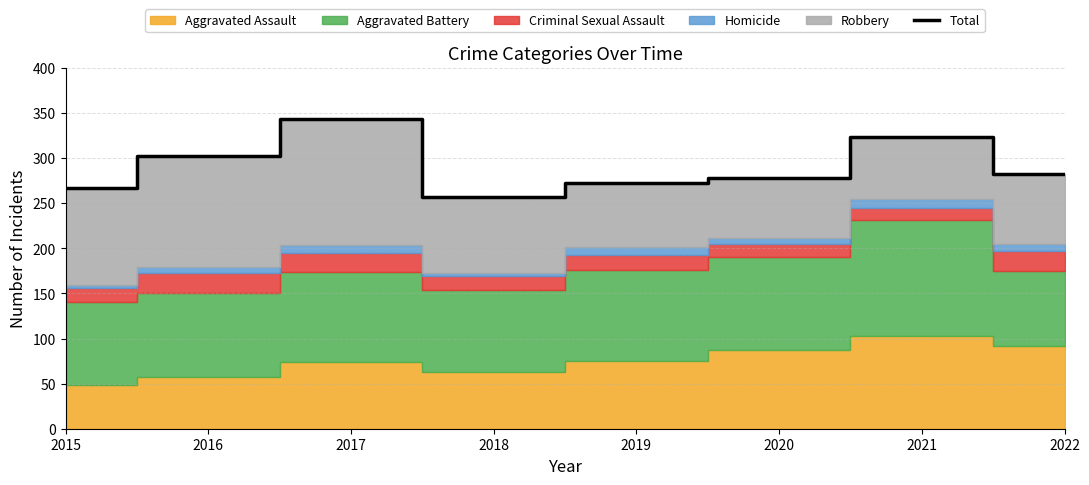

The Total series shows 323 at 2021. True or false?

True